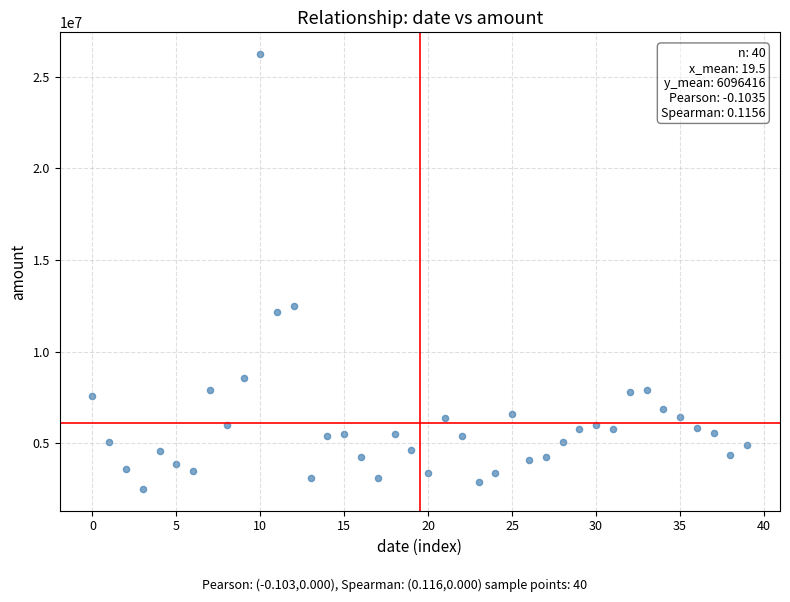

What is the range of Y values (max minus min)?

23749801